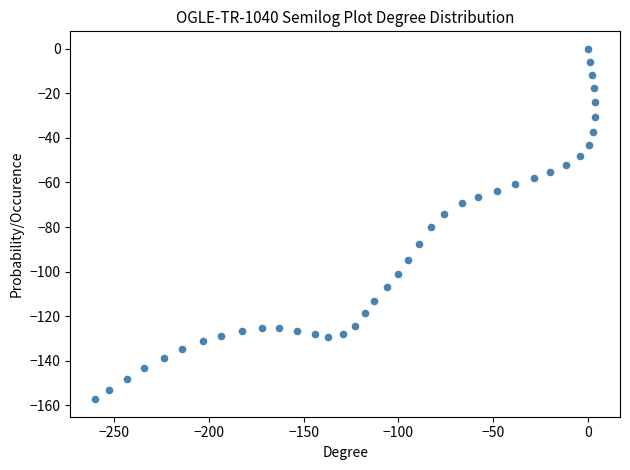

What is the range of Y values (max minus min)?

157.3